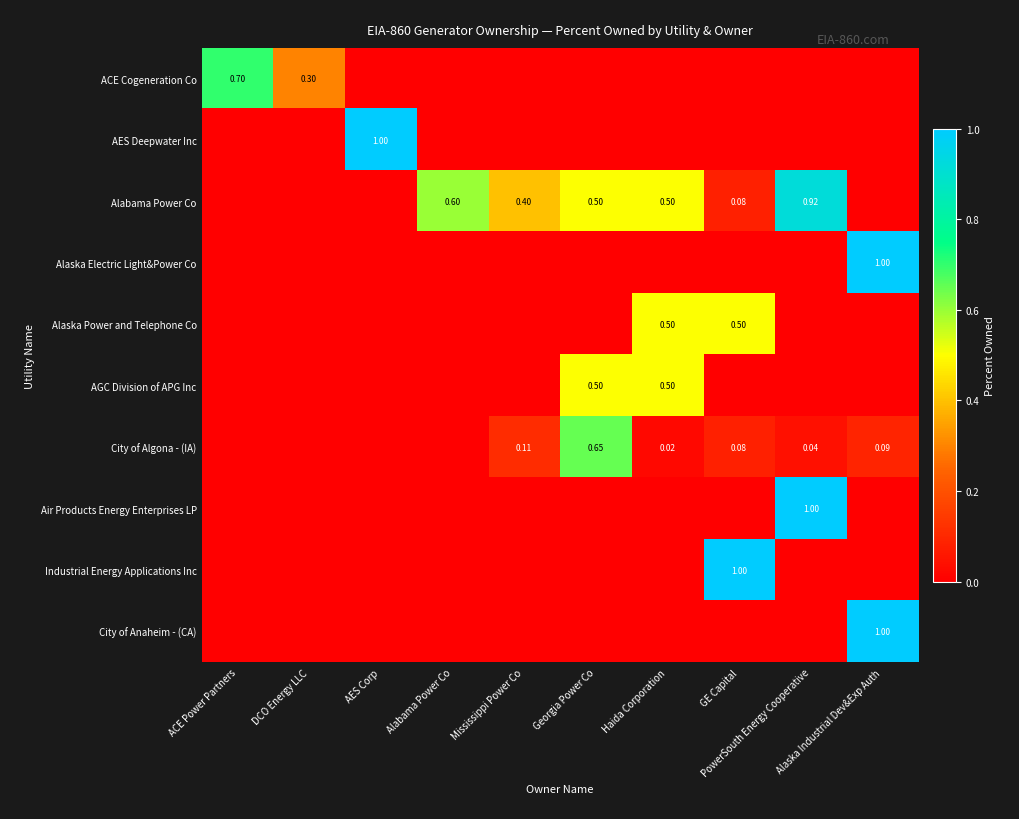

Count the number of categories in the chart.

10